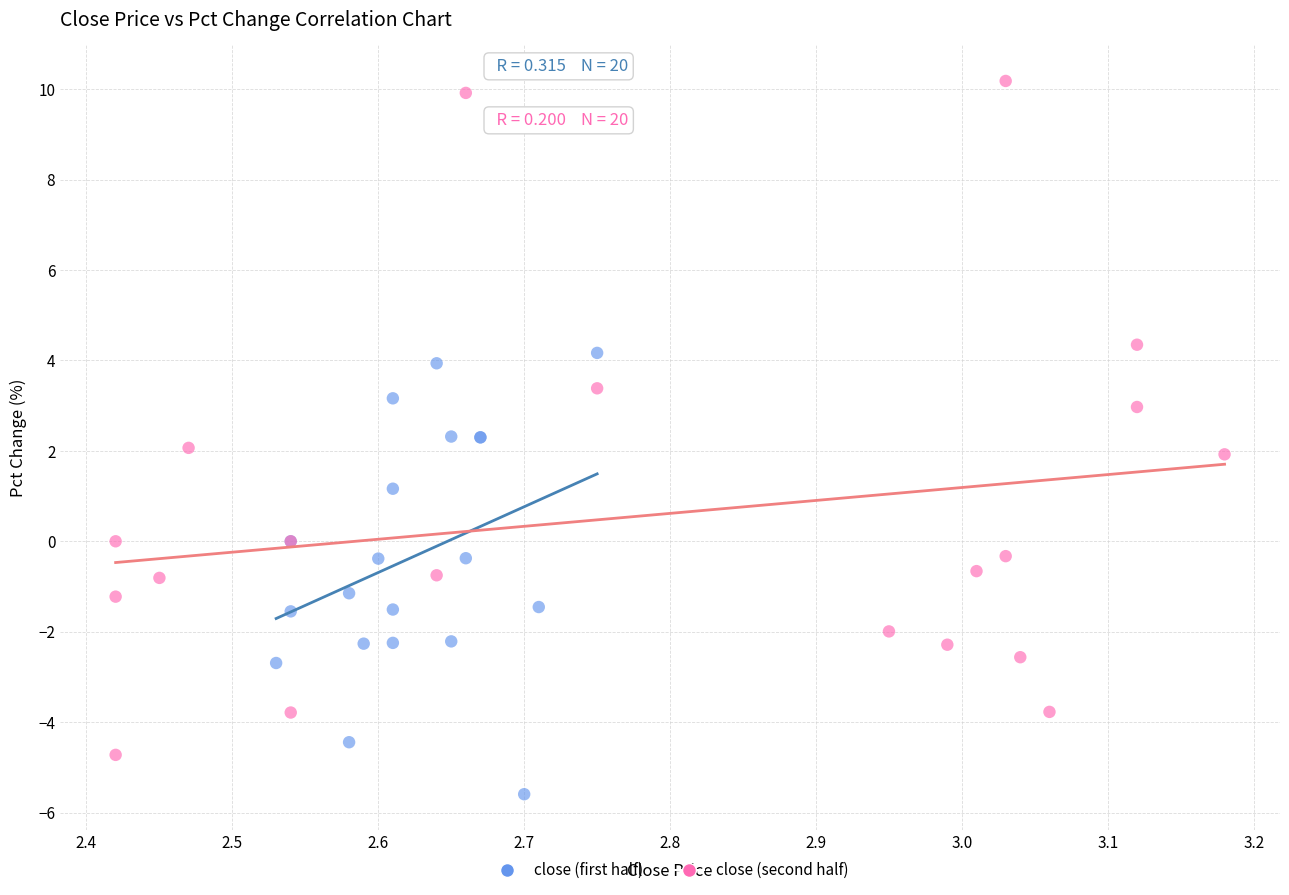

Which series has the widest spread of Y values?

close (second half)